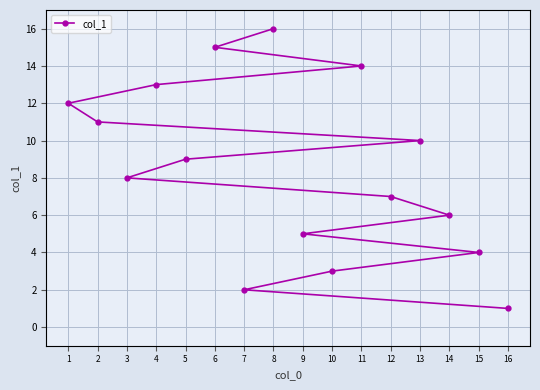

Read the value at 2.

11